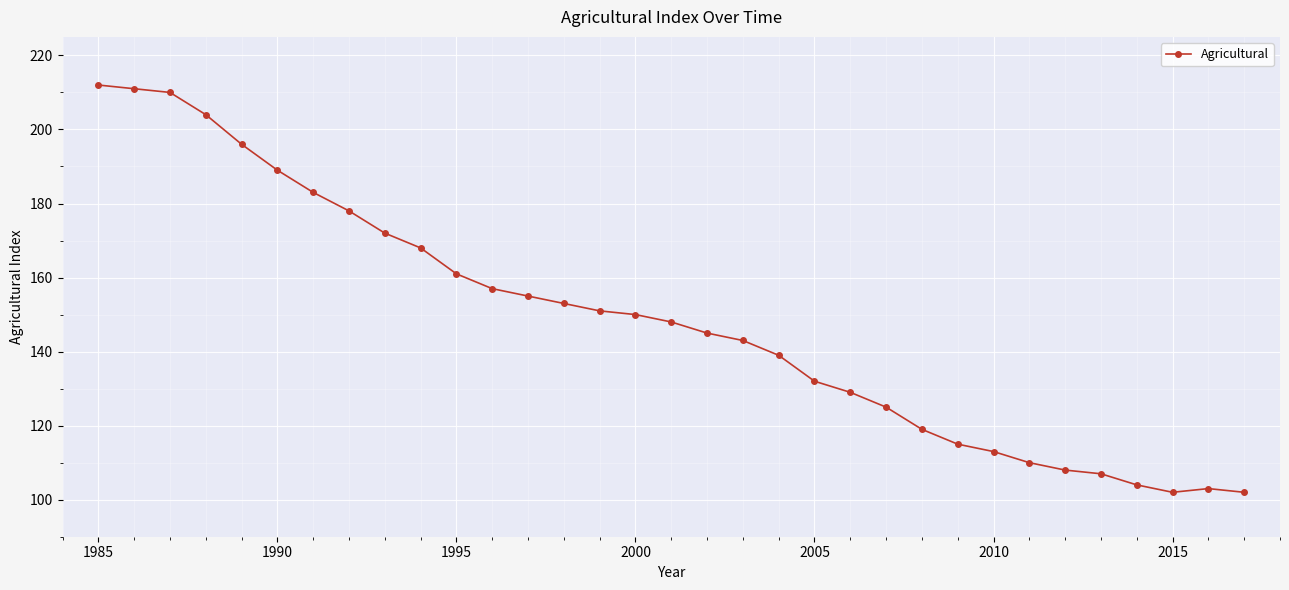

What is the difference between the maximum and second lowest values?

110